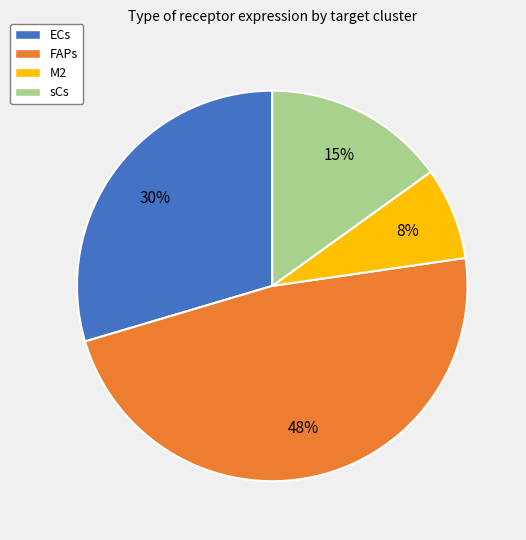

True or false: ECs accounts for 44% of the total.

False